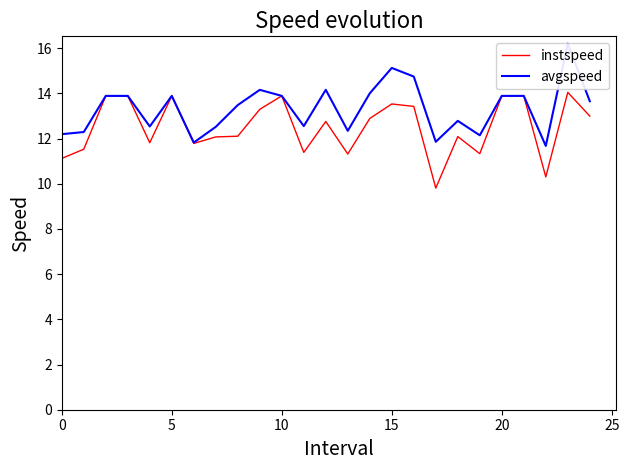

Rank the series by their average value, from highest to lowest.

avgspeed, instspeed